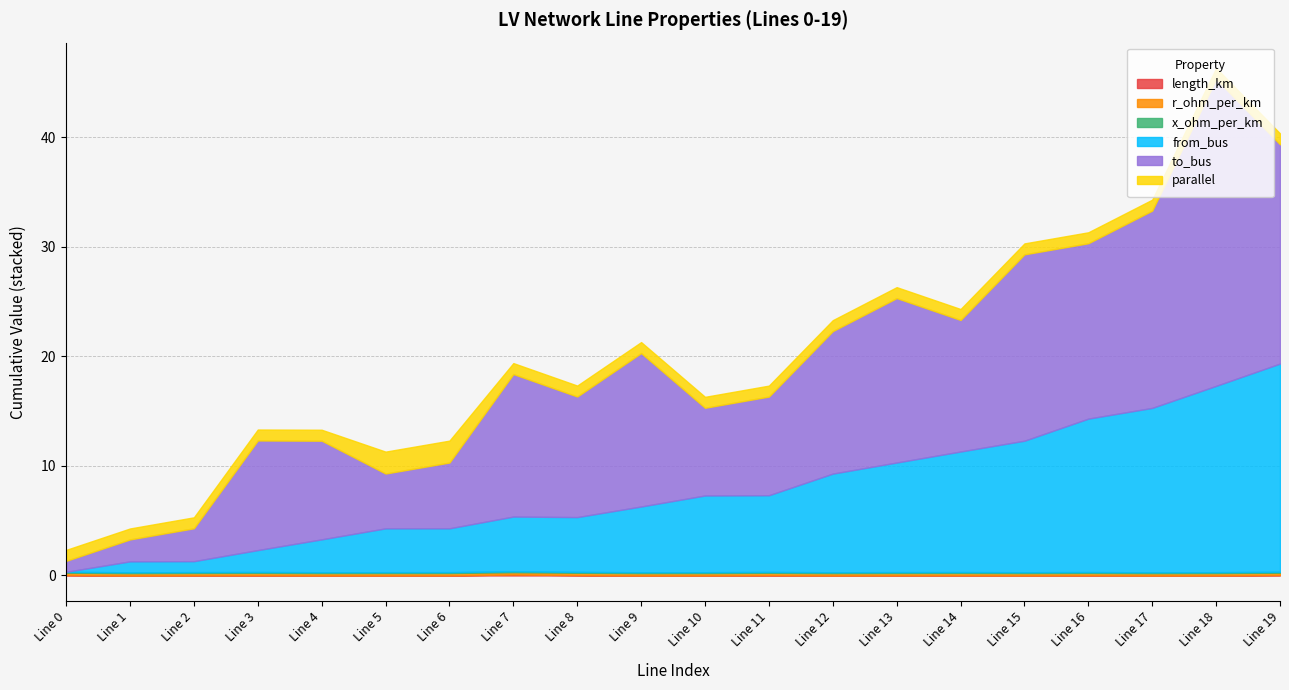

What is the difference between the highest and lowest values at 6?

6.0